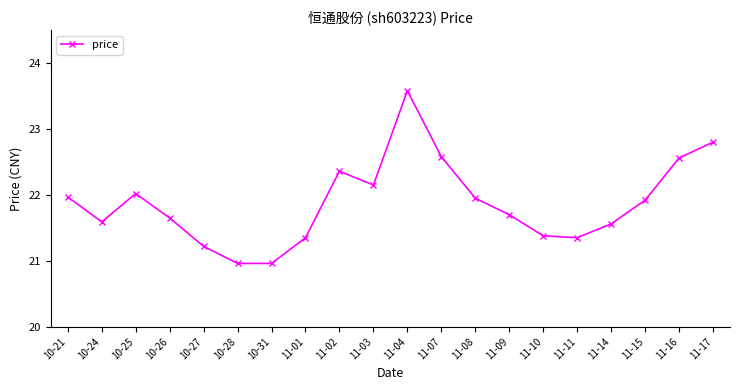

What is the sum of the values at 11-17 and 10-31?

43.8